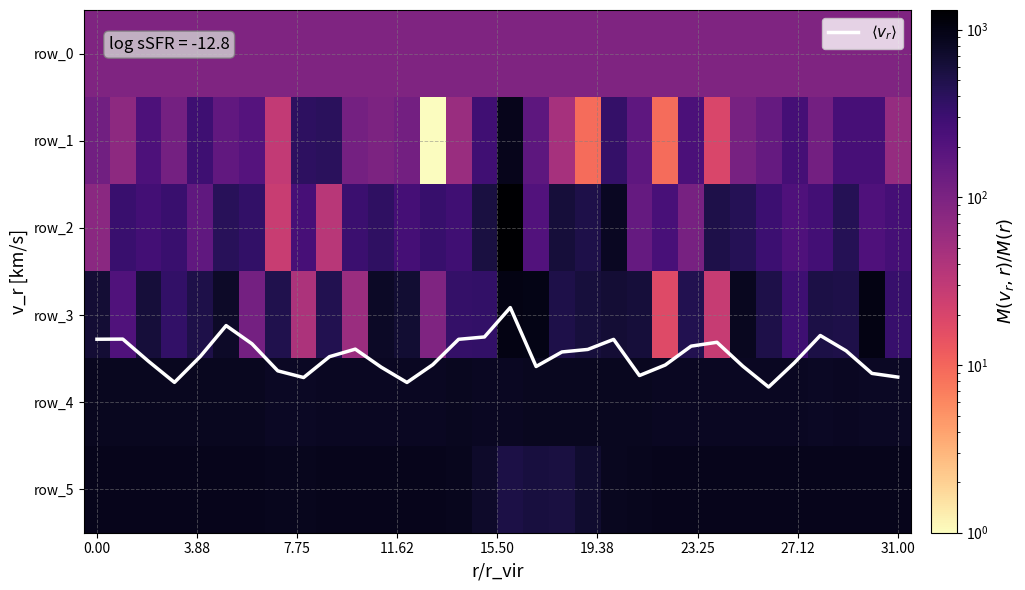

True or false: row_4 has a value of 1194.3 at 11.62.

False